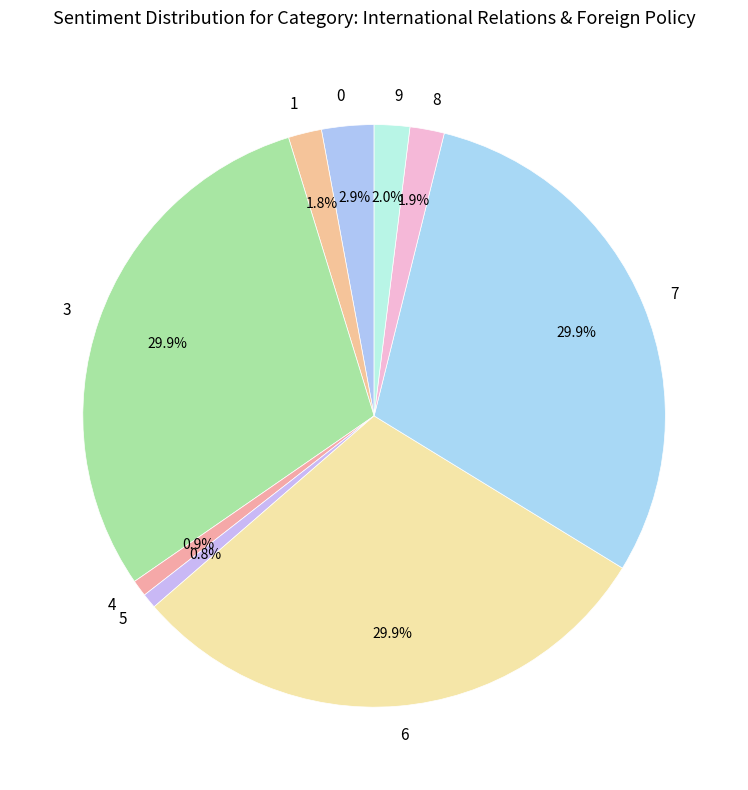

Is there a majority slice in this chart?

No